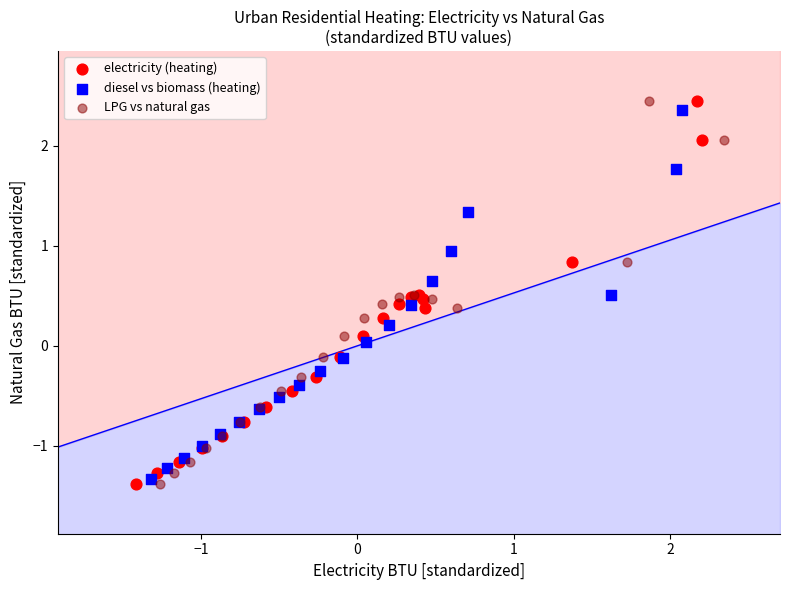

What are all the series names shown in the legend?

electricity (heating), diesel vs biomass (heating), LPG vs natural gas